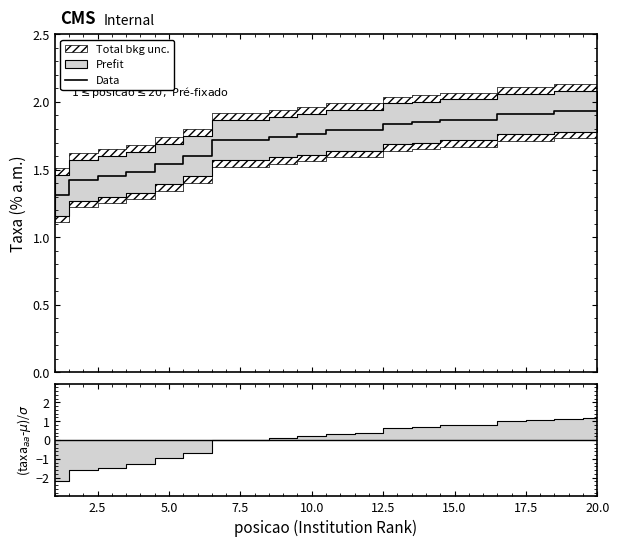

True or false: the data shows 1.4 at 2.5.

True